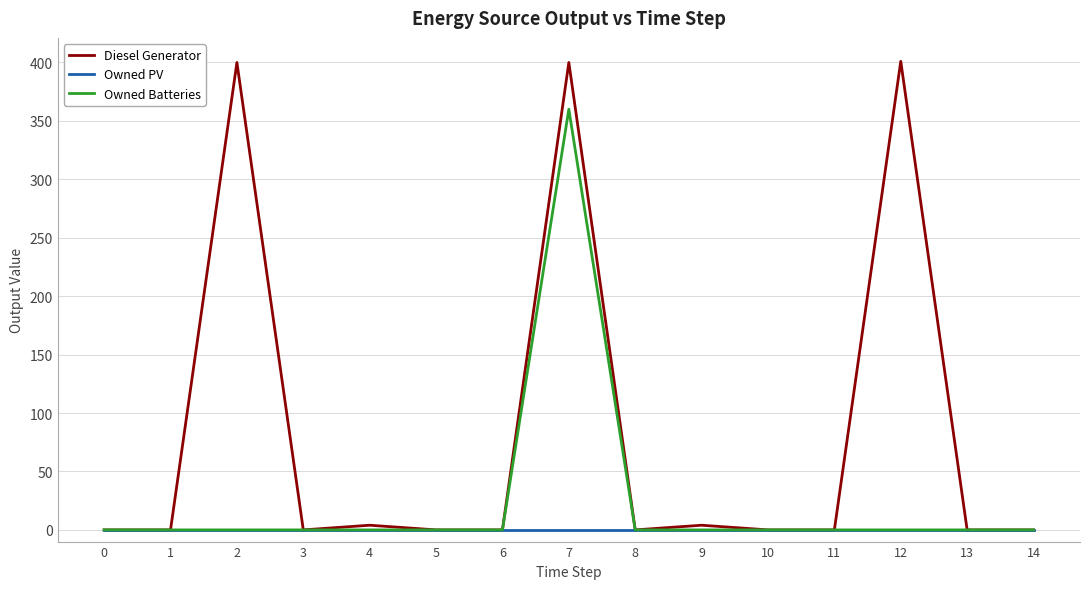

At which category is the sum across all series the highest?

7